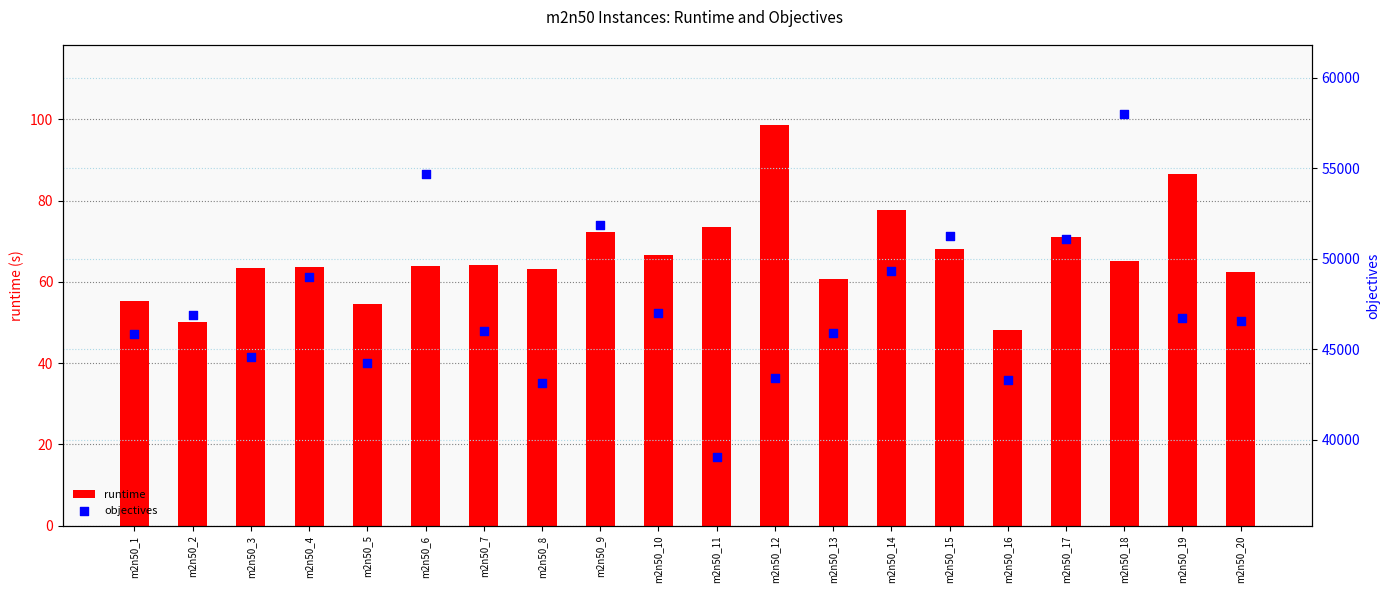

What is the total value across all series at m2n50_13?

45940.8